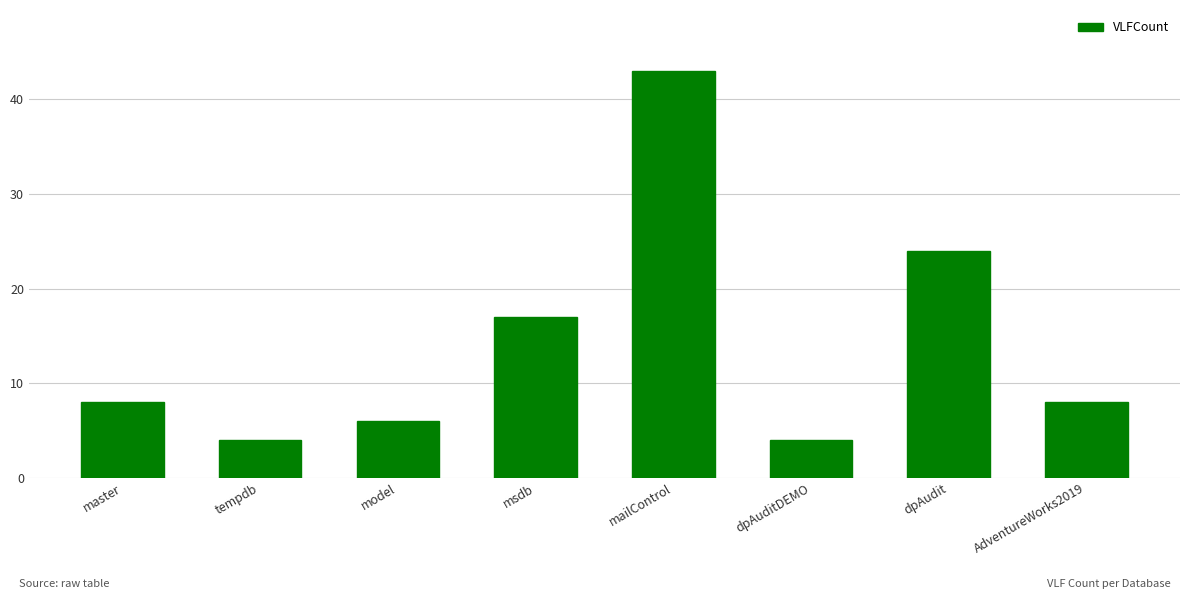

What is the minimum value shown in the chart?

4